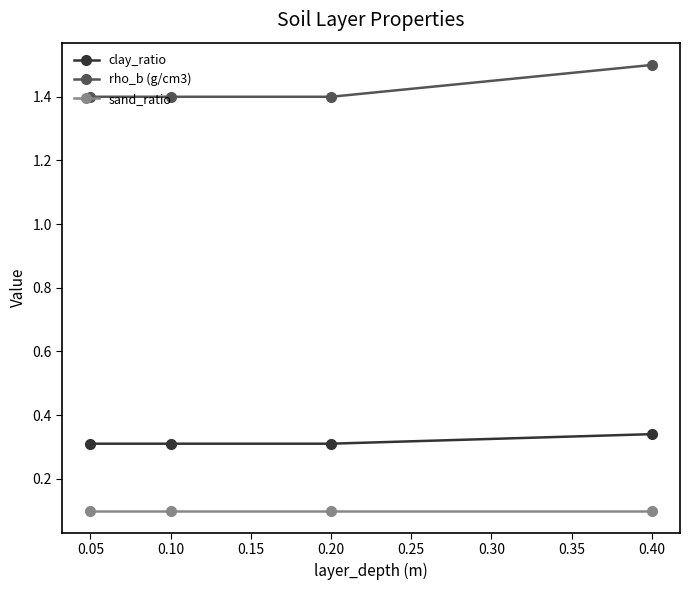

The value of rho_b (g/cm3) at 0.40 is 1.5. True or false?

True